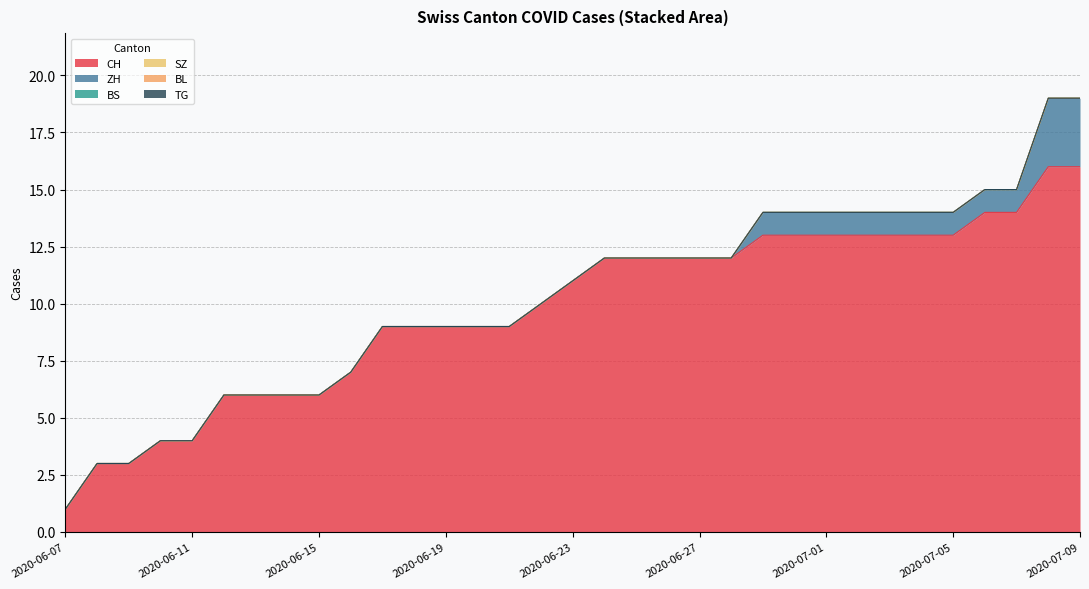

Which label corresponds to the largest value in the chart?

2020-07-08